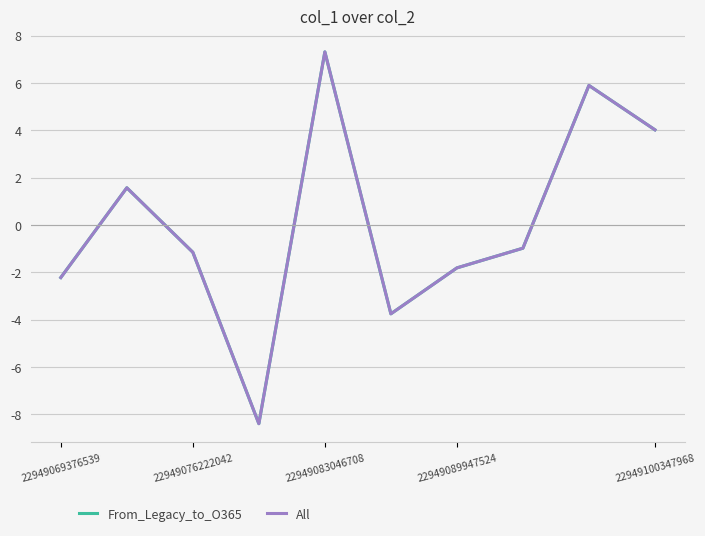

Is this an area chart (filled region under the line)?

No